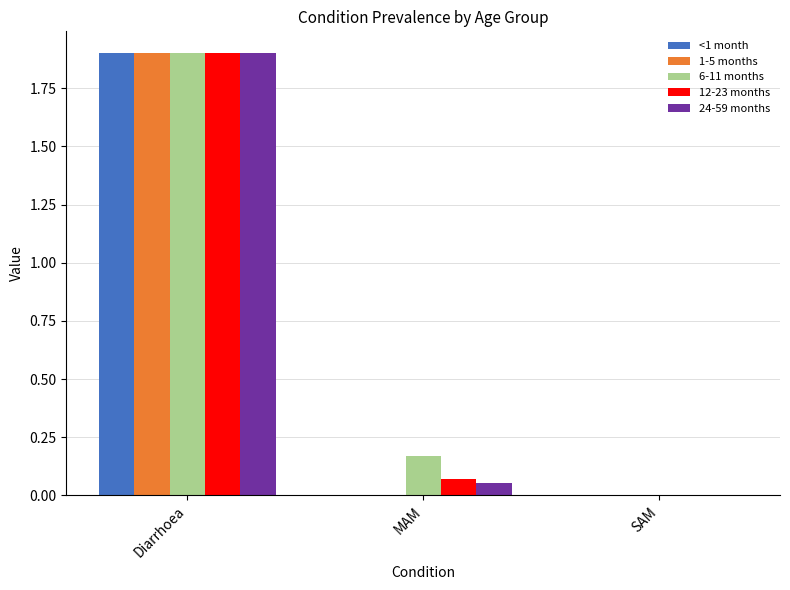

At which category is the sum across all series the highest?

Diarrhoea